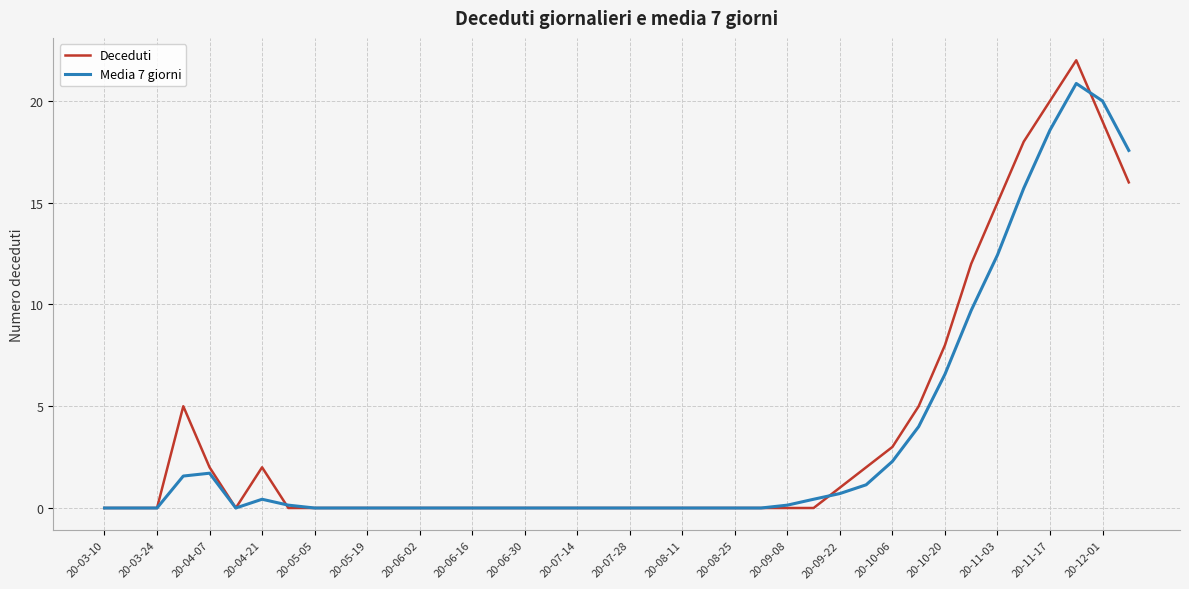

True or false: Deceduti has more than 2 points higher than both neighbors.

True